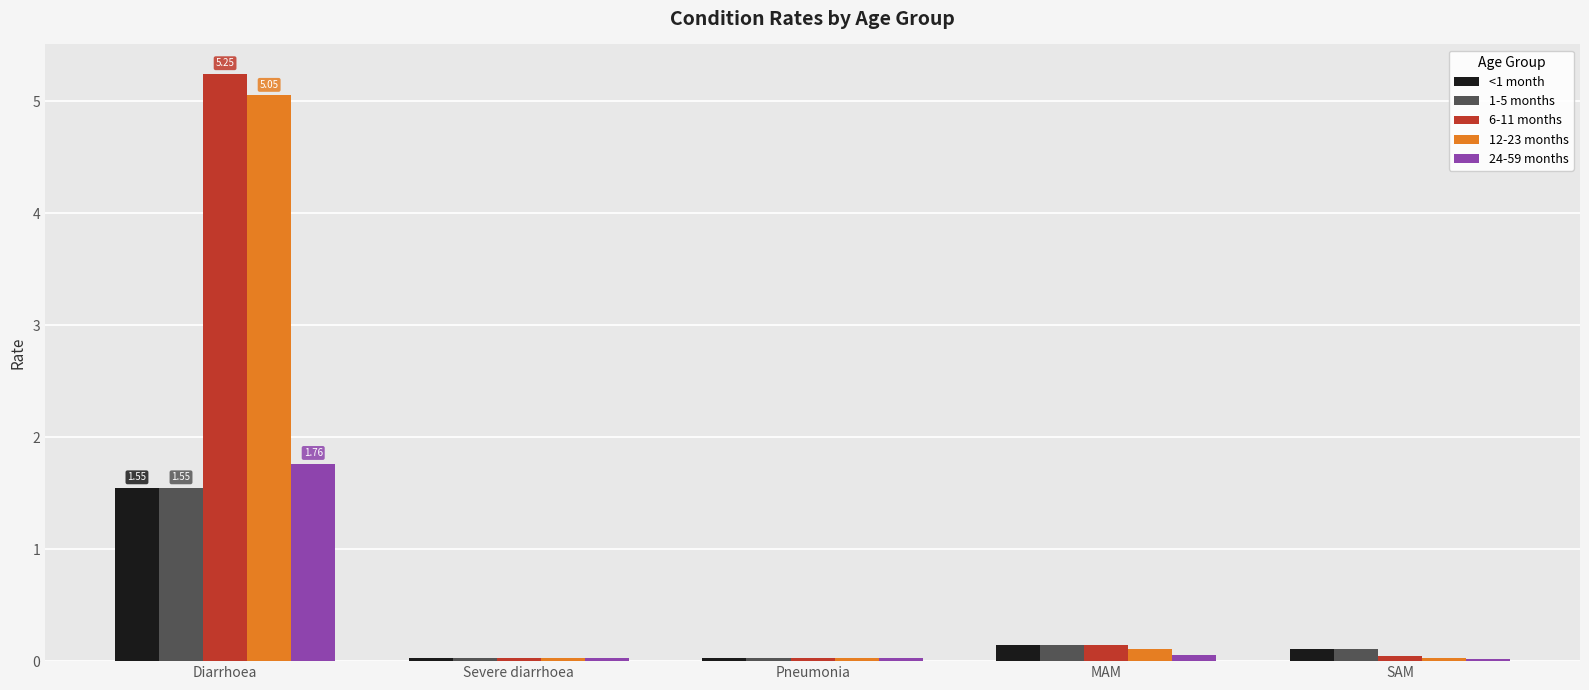

What are all the series names shown in the legend?

<1 month, 1-5 months, 6-11 months, 12-23 months, 24-59 months